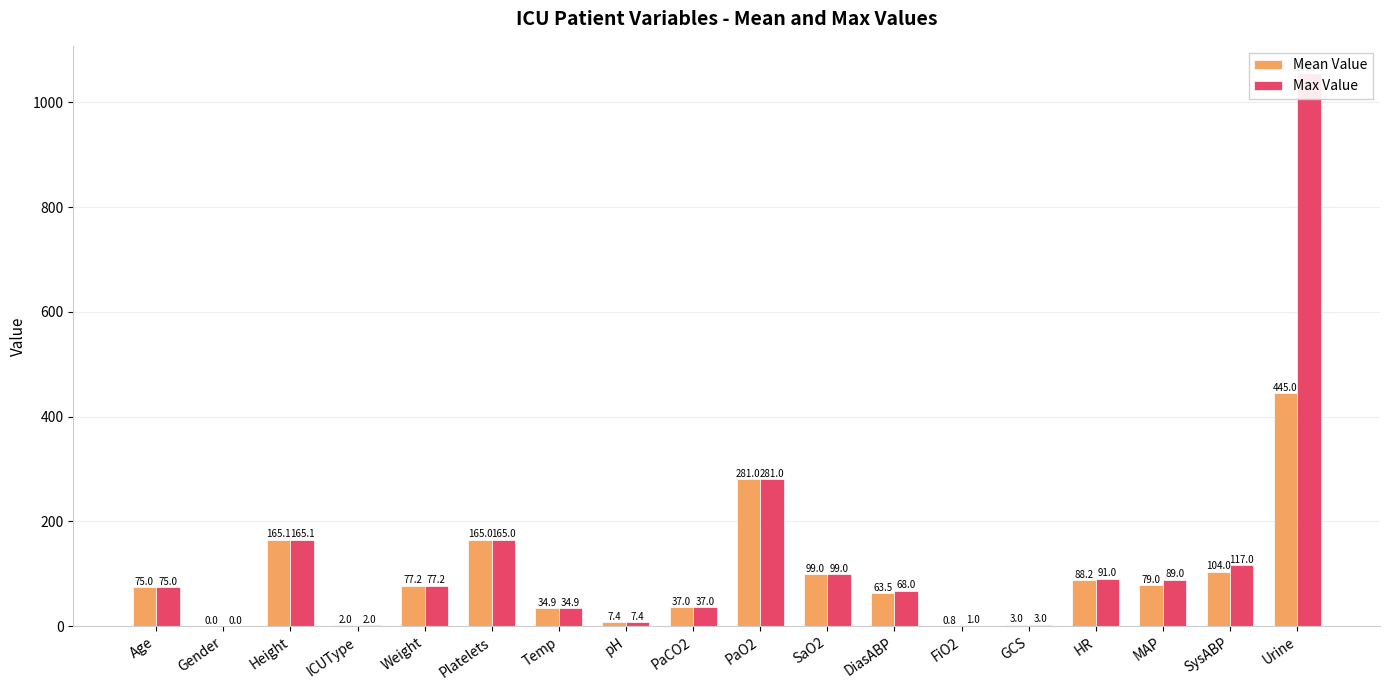

True or false: Mean Value has a value of 232.0 at Urine.

False